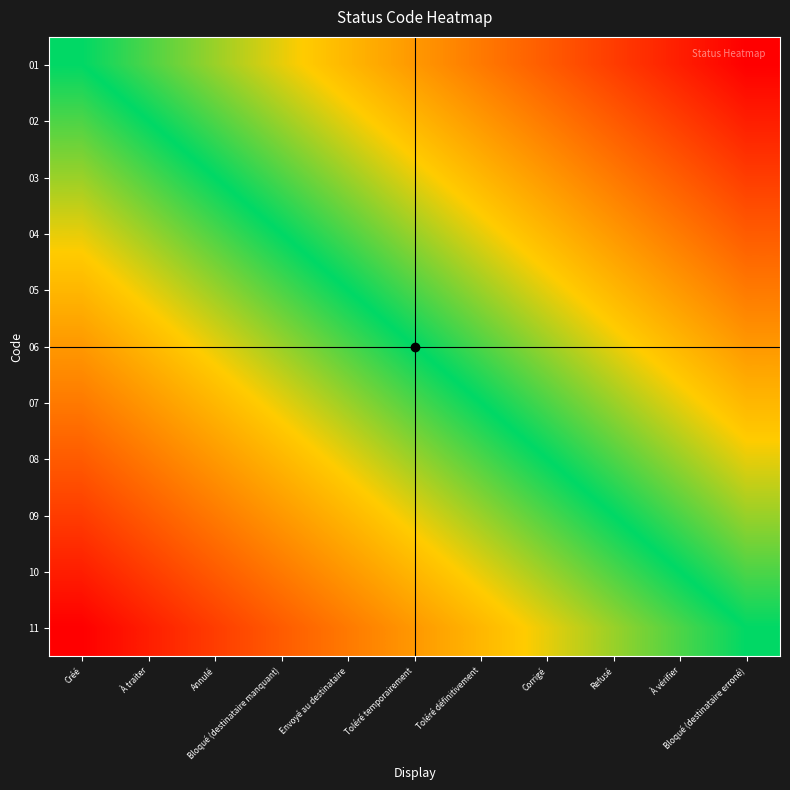

Reading left to right, extract all data points from this chart.

01: Créé=0	À traiter=1	Annulé=2	Bloqué (destinataire manquant)=3	Envoyé au destinataire=4	Toléré temporairement=5	Toléré définitivement=6	Corrigé=7	Refusé=8	À vérifier=9	Bloqué (destinataire erroné)=10
02: Créé=-1	À traiter=0	Annulé=1	Bloqué (destinataire manquant)=2	Envoyé au destinataire=3	Toléré temporairement=4	Toléré définitivement=5	Corrigé=6	Refusé=7	À vérifier=8	Bloqué (destinataire erroné)=9
03: Créé=-2	À traiter=-1	Annulé=0	Bloqué (destinataire manquant)=1	Envoyé au destinataire=2	Toléré temporairement=3	Toléré définitivement=4	Corrigé=5	Refusé=6	À vérifier=7	Bloqué (destinataire erroné)=8
04: Créé=-3	À traiter=-2	Annulé=-1	Bloqué (destinataire manquant)=0	Envoyé au destinataire=1	Toléré temporairement=2	Toléré définitivement=3	Corrigé=4	Refusé=5	À vérifier=6	Bloqué (destinataire erroné)=7
05: Créé=-4	À traiter=-3	Annulé=-2	Bloqué (destinataire manquant)=-1	Envoyé au destinataire=0	Toléré temporairement=1	Toléré définitivement=2	Corrigé=3	Refusé=4	À vérifier=5	Bloqué (destinataire erroné)=6
06: Créé=-5	À traiter=-4	Annulé=-3	Bloqué (destinataire manquant)=-2	Envoyé au destinataire=-1	Toléré temporairement=0	Toléré définitivement=1	Corrigé=2	Refusé=3	À vérifier=4	Bloqué (destinataire erroné)=5
07: Créé=-6	À traiter=-5	Annulé=-4	Bloqué (destinataire manquant)=-3	Envoyé au destinataire=-2	Toléré temporairement=-1	Toléré définitivement=0	Corrigé=1	Refusé=2	À vérifier=3	Bloqué (destinataire erroné)=4
08: Créé=-7	À traiter=-6	Annulé=-5	Bloqué (destinataire manquant)=-4	Envoyé au destinataire=-3	Toléré temporairement=-2	Toléré définitivement=-1	Corrigé=0	Refusé=1	À vérifier=2	Bloqué (destinataire erroné)=3
09: Créé=-8	À traiter=-7	Annulé=-6	Bloqué (destinataire manquant)=-5	Envoyé au destinataire=-4	Toléré temporairement=-3	Toléré définitivement=-2	Corrigé=-1	Refusé=0	À vérifier=1	Bloqué (destinataire erroné)=2
10: Créé=-9	À traiter=-8	Annulé=-7	Bloqué (destinataire manquant)=-6	Envoyé au destinataire=-5	Toléré temporairement=-4	Toléré définitivement=-3	Corrigé=-2	Refusé=-1	À vérifier=0	Bloqué (destinataire erroné)=1
11: Créé=-10	À traiter=-9	Annulé=-8	Bloqué (destinataire manquant)=-7	Envoyé au destinataire=-6	Toléré temporairement=-5	Toléré définitivement=-4	Corrigé=-3	Refusé=-2	À vérifier=-1	Bloqué (destinataire erroné)=0